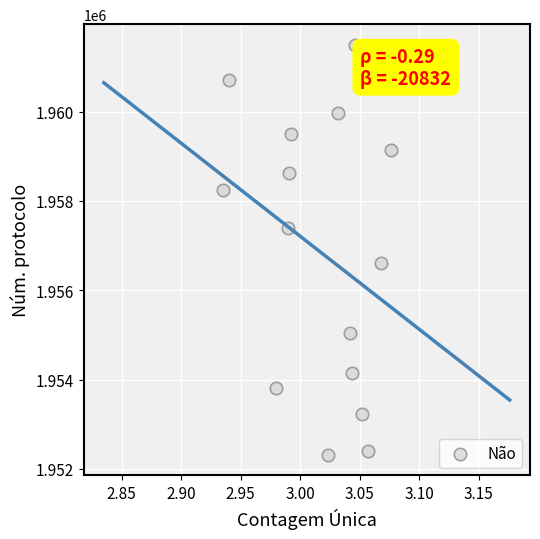

What Y value in the scatter plot is closest to 1956905?

1956609.2